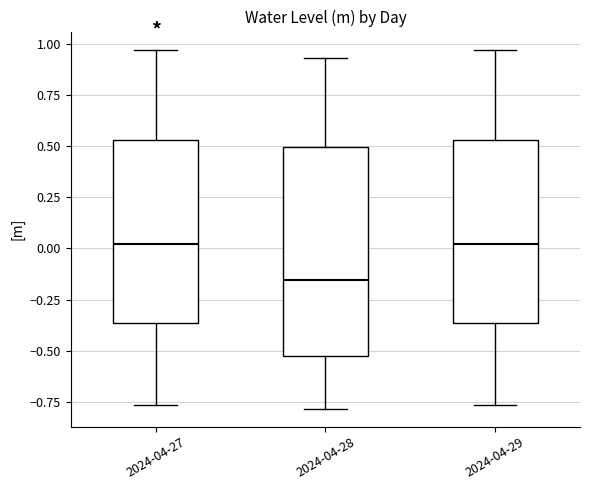

Reading left to right, read every box against the y-axis: the position of its median line, the range the box covers, and the ends of its whiskers. The values are not printed on the chart, so give them approximately, as read against the axis.

2024-04-27: median 0.00, box -0.35 to 0.55, whiskers -0.75 to 0.95
2024-04-28: median -0.15, box -0.55 to 0.50, whiskers -0.80 to 0.95
2024-04-29: median 0.00, box -0.35 to 0.55, whiskers -0.75 to 0.95